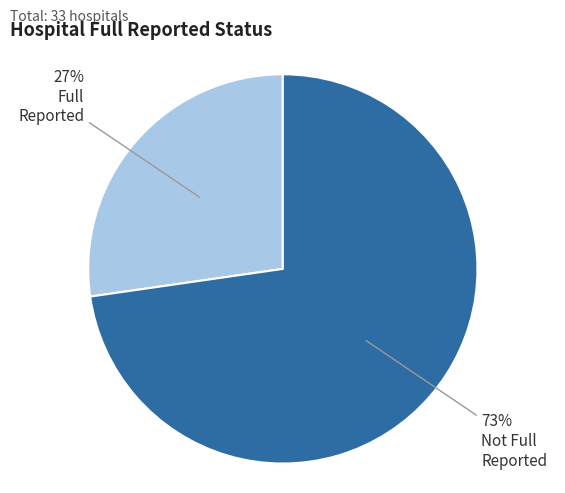

Does any single category account for the majority?

Yes